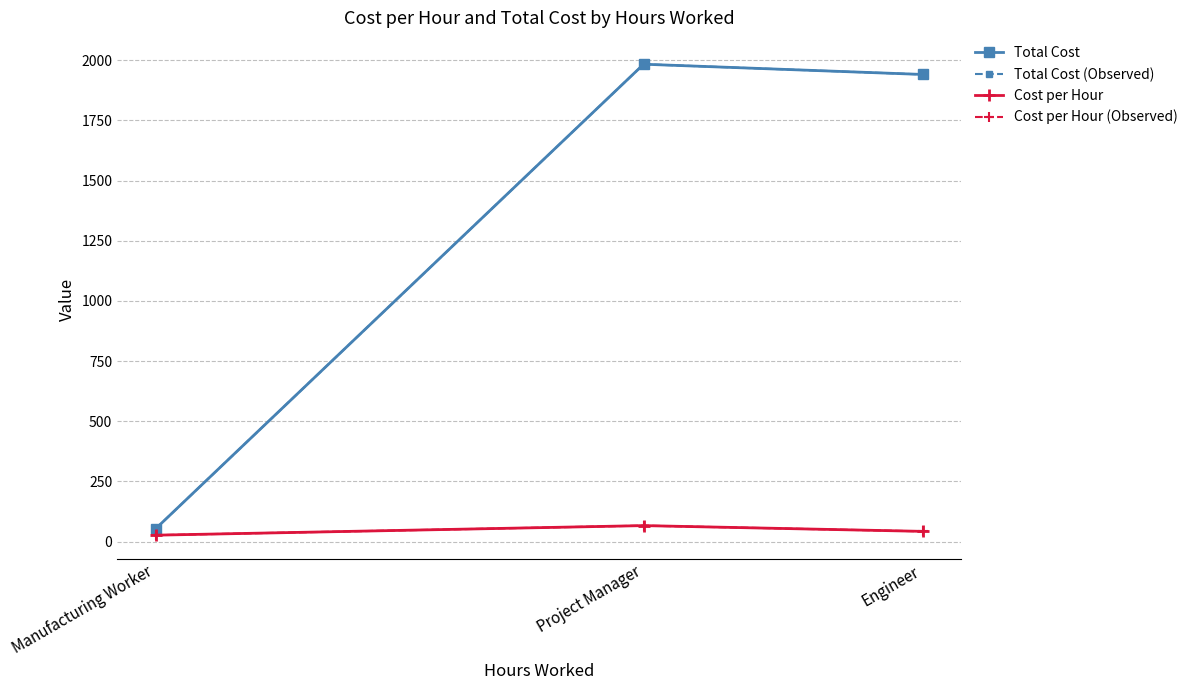

Is this an area chart (filled region under the line)?

No